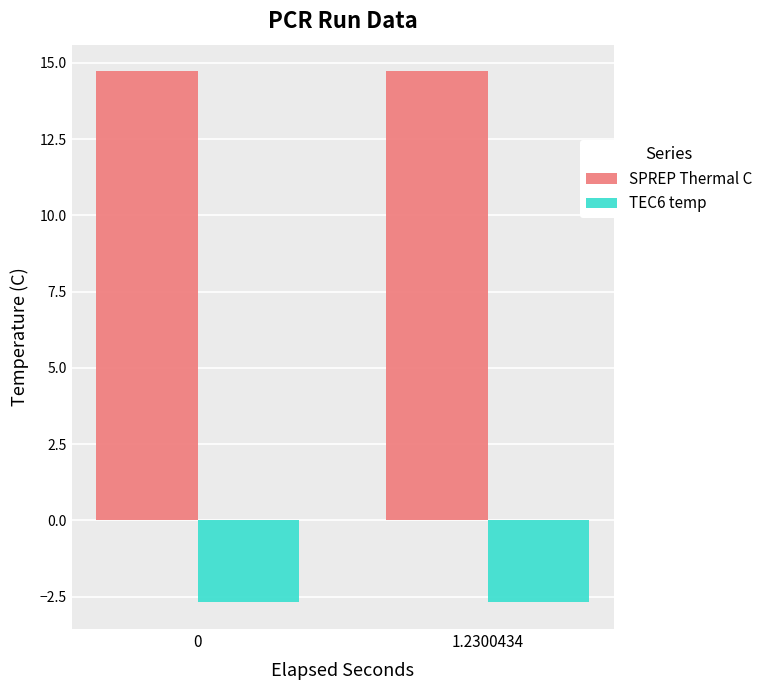

What is the maximum value for SPREP Thermal C?

14.7